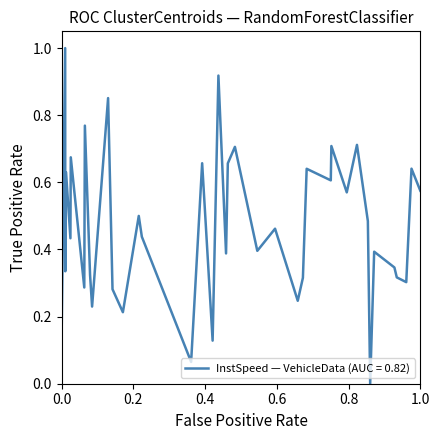

What is the difference between the maximum and minimum values?

1.0